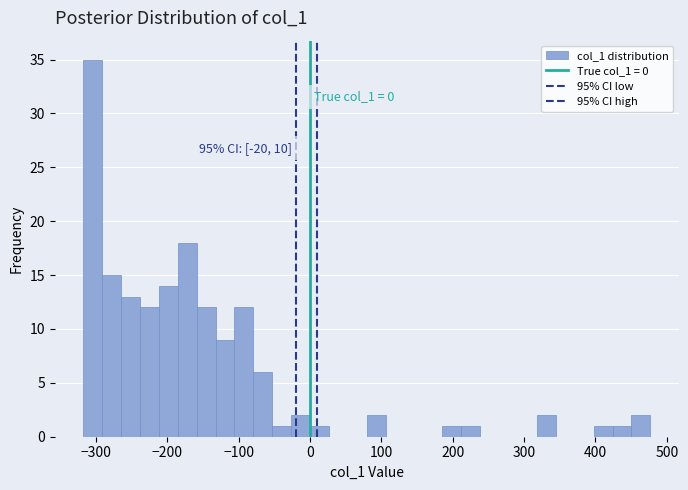

Around what value on the x-axis is the tallest bar? Give the approximate position of its centre, as read against the axis.

-300